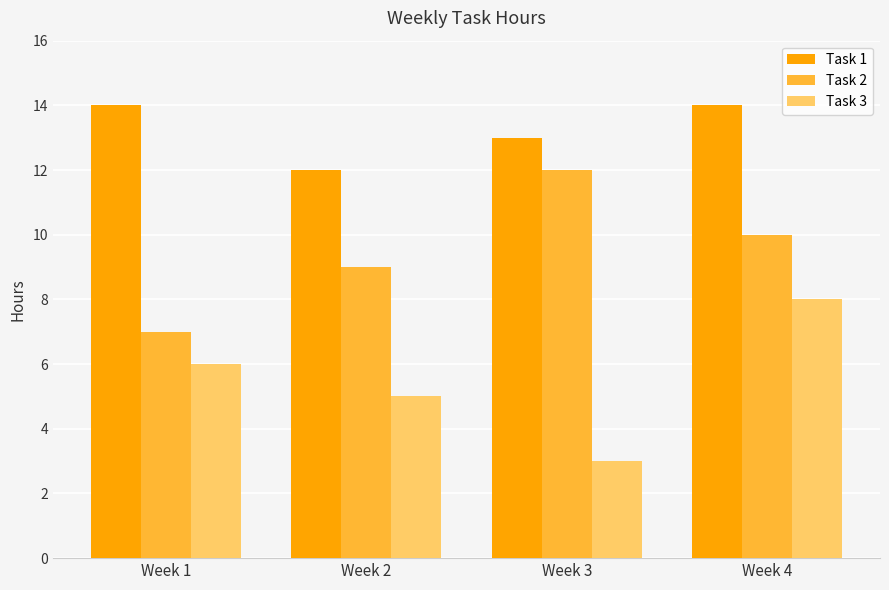

Are the bars horizontal?

No